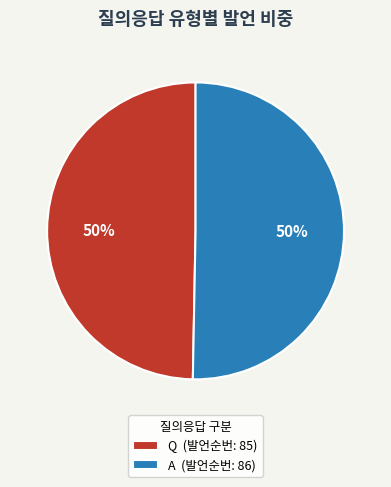

How many segments does this pie chart have?

2